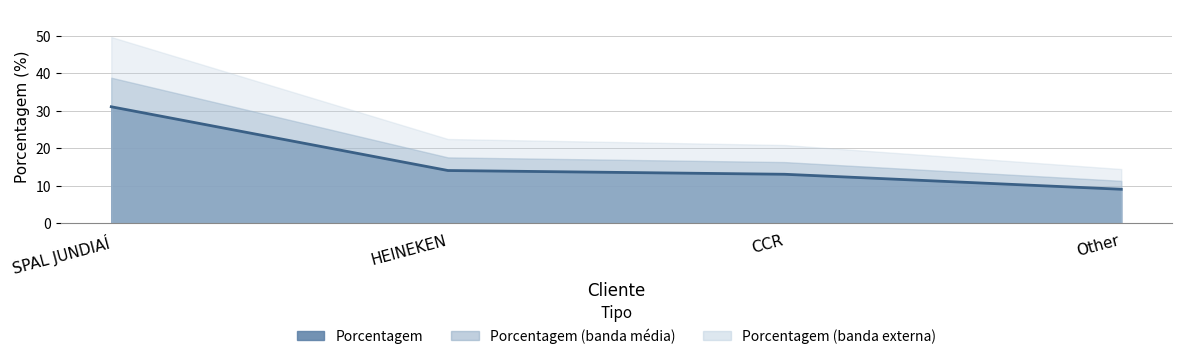

Rank the categories by value from highest to lowest.

SPAL JUNDIAÍ, HEINEKEN, CCR, Other